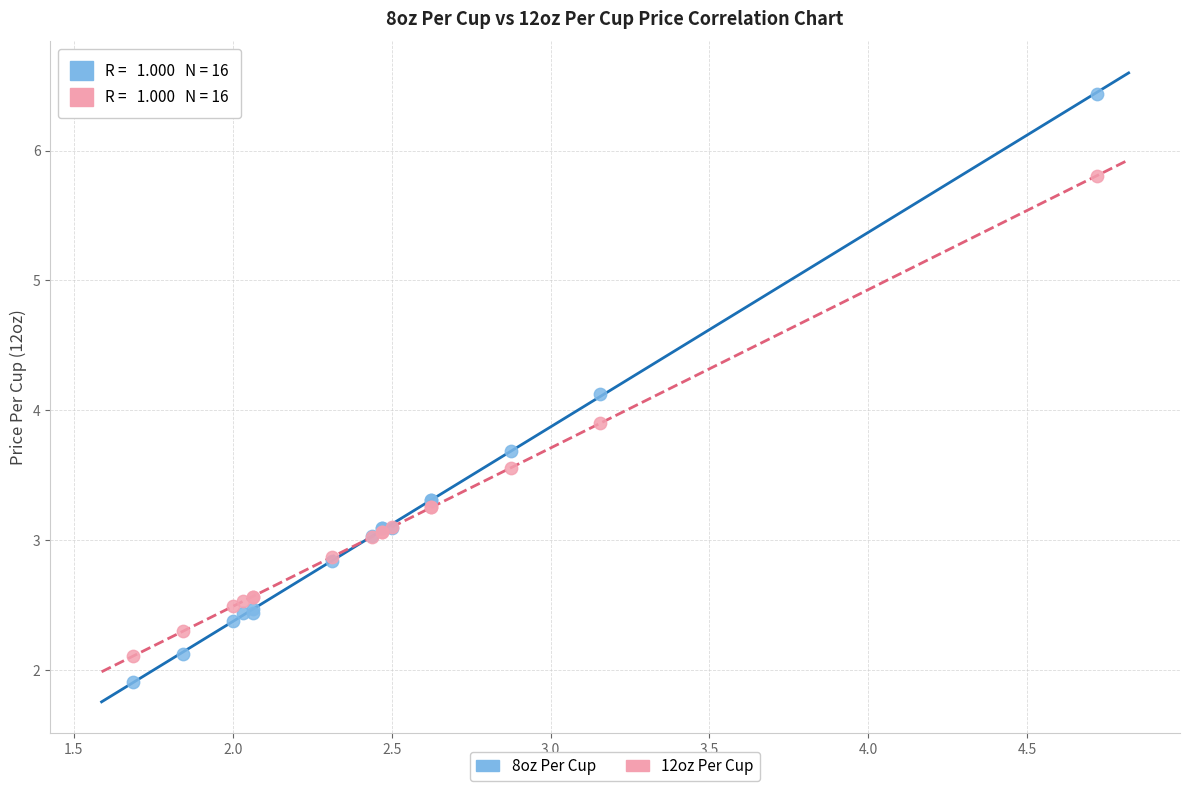

Which series reaches the maximum Y coordinate?

8oz Per Cup